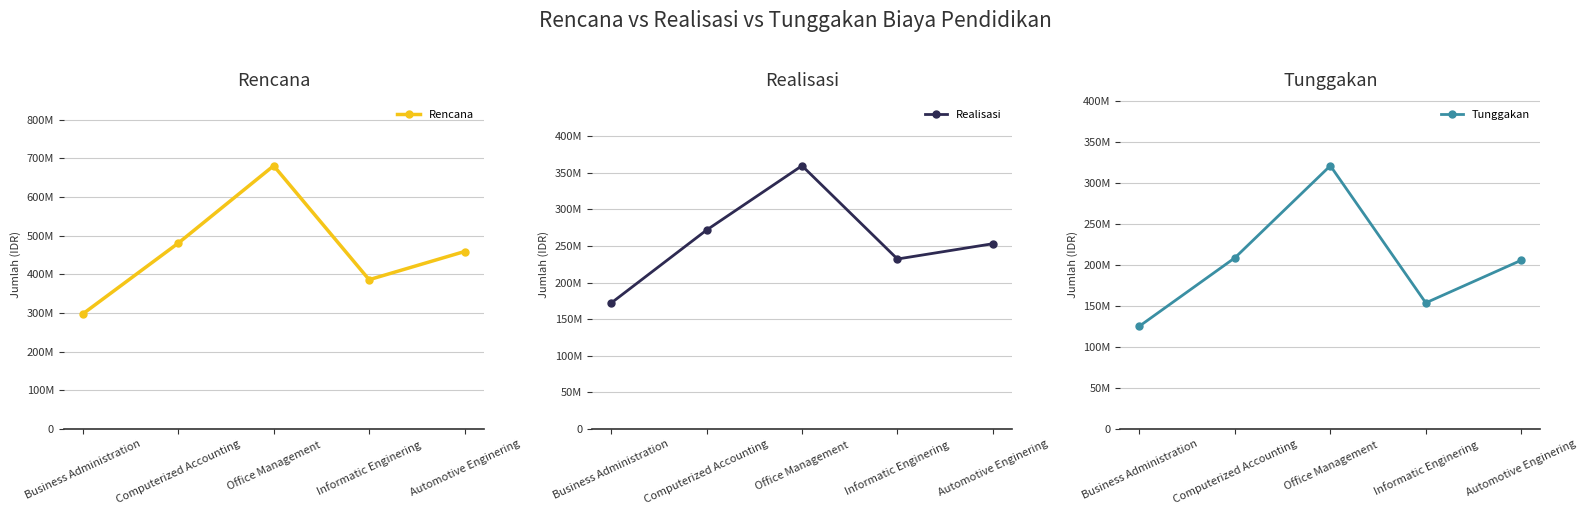

What is the sum of the Tunggakan values at Automotive Enginering and Informatic Enginering?

359796250